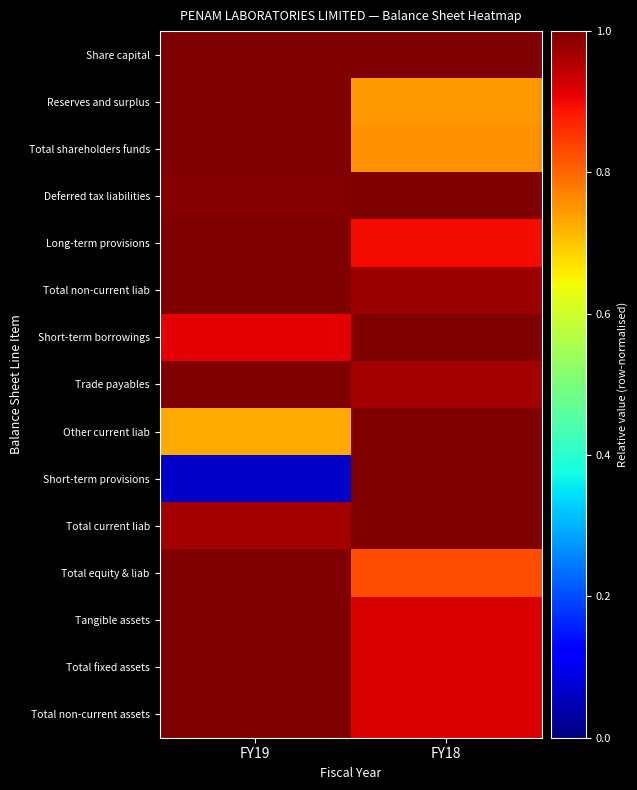

At which category is the sum across all series the highest?

FY18